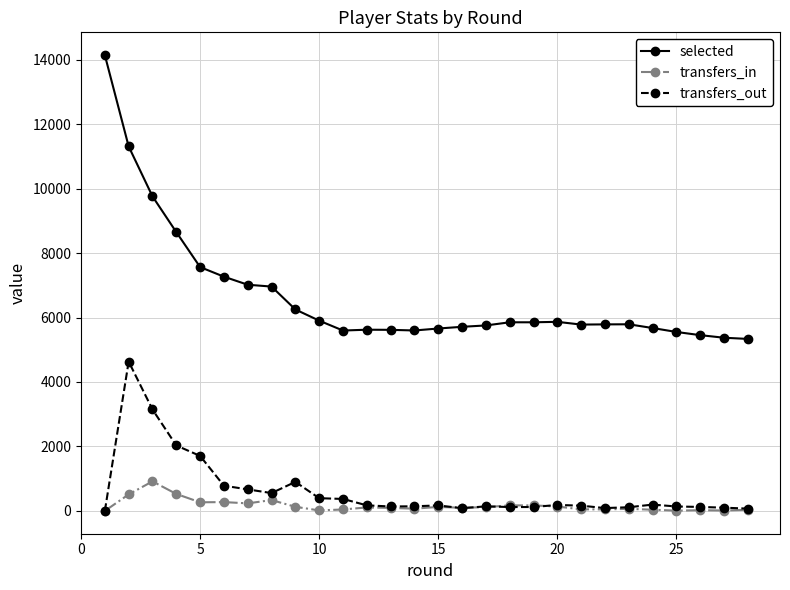

Which series has the widest spread of values?

selected